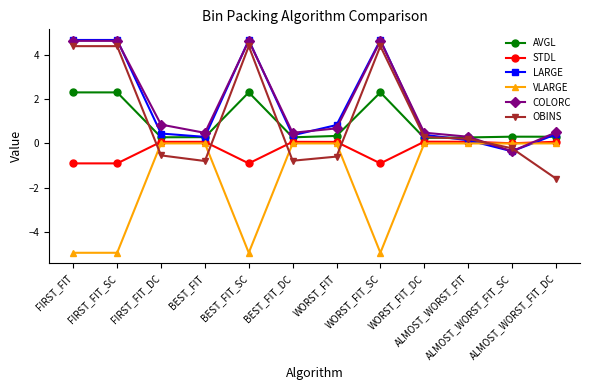

How many values in OBINS are above zero?

6